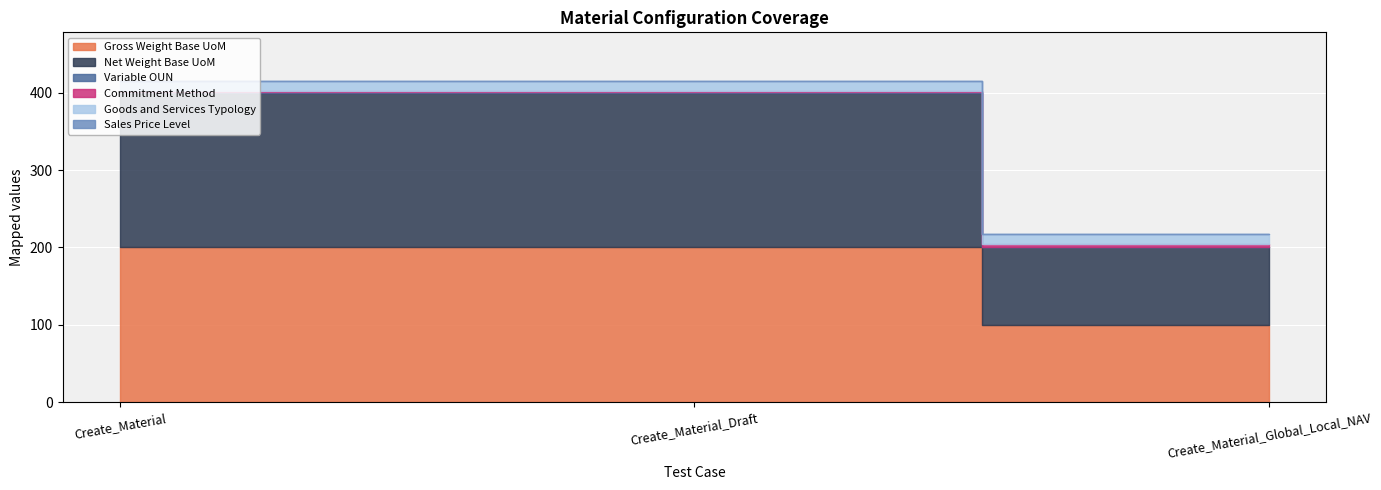

At which category does the chart reach its peak across all series?

Create_Material